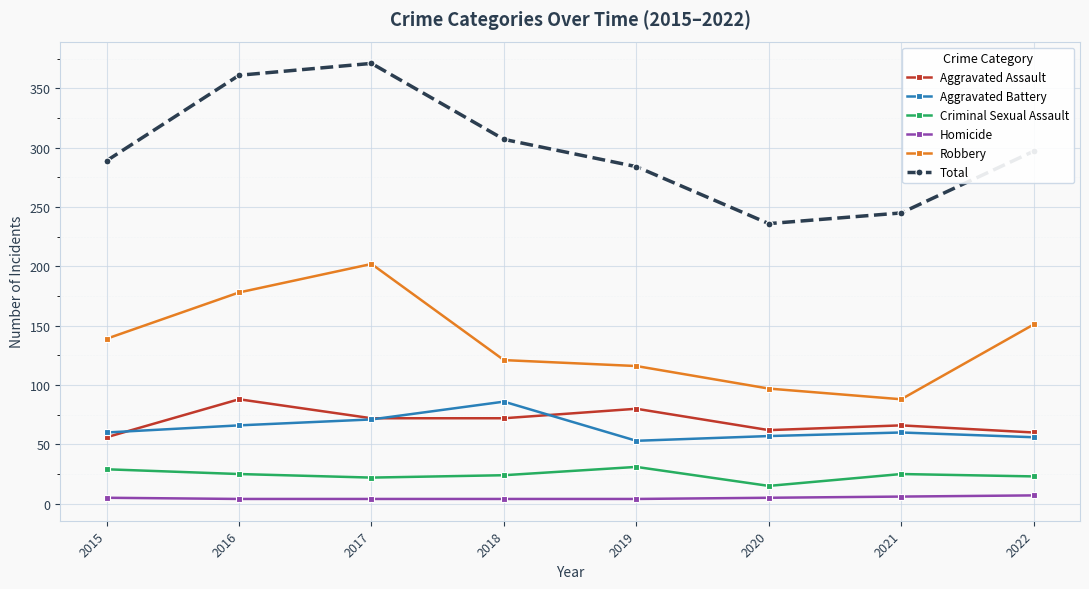

What are all the series names shown in the legend?

Aggravated Assault, Aggravated Battery, Criminal Sexual Assault, Homicide, Robbery, Total